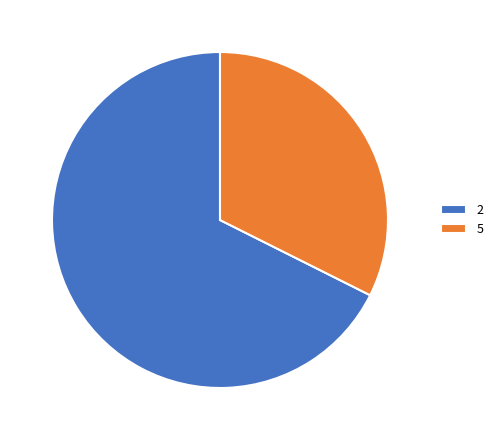

Is there a majority slice in this chart?

Yes